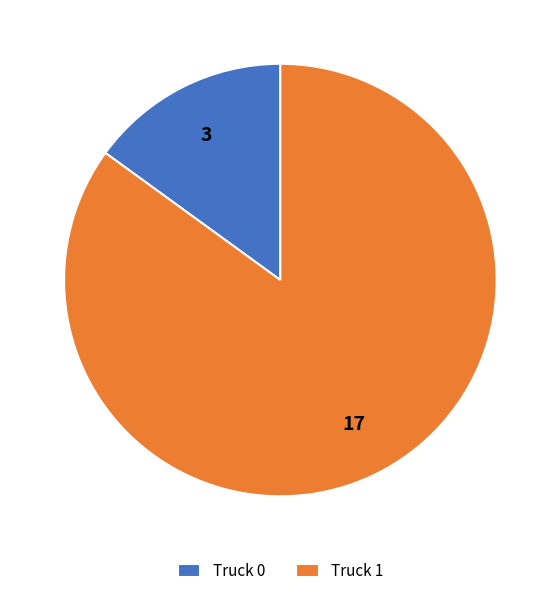

Do Truck 0 and Truck 1 together represent more than half of the pie?

Yes